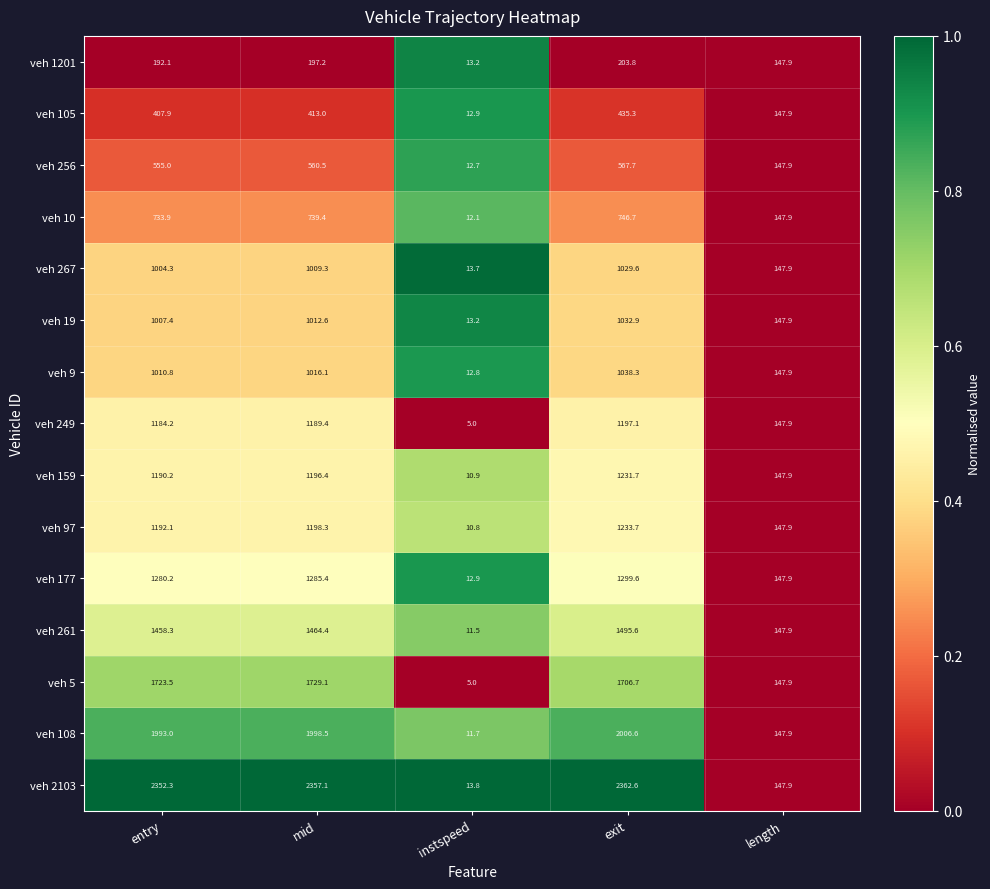

Rank the series by their maximum value, from lowest to highest.

veh 1201, veh 105, veh 256, veh 10, veh 267, veh 19, veh 9, veh 249, veh 159, veh 97, veh 177, veh 261, veh 5, veh 108, veh 2103